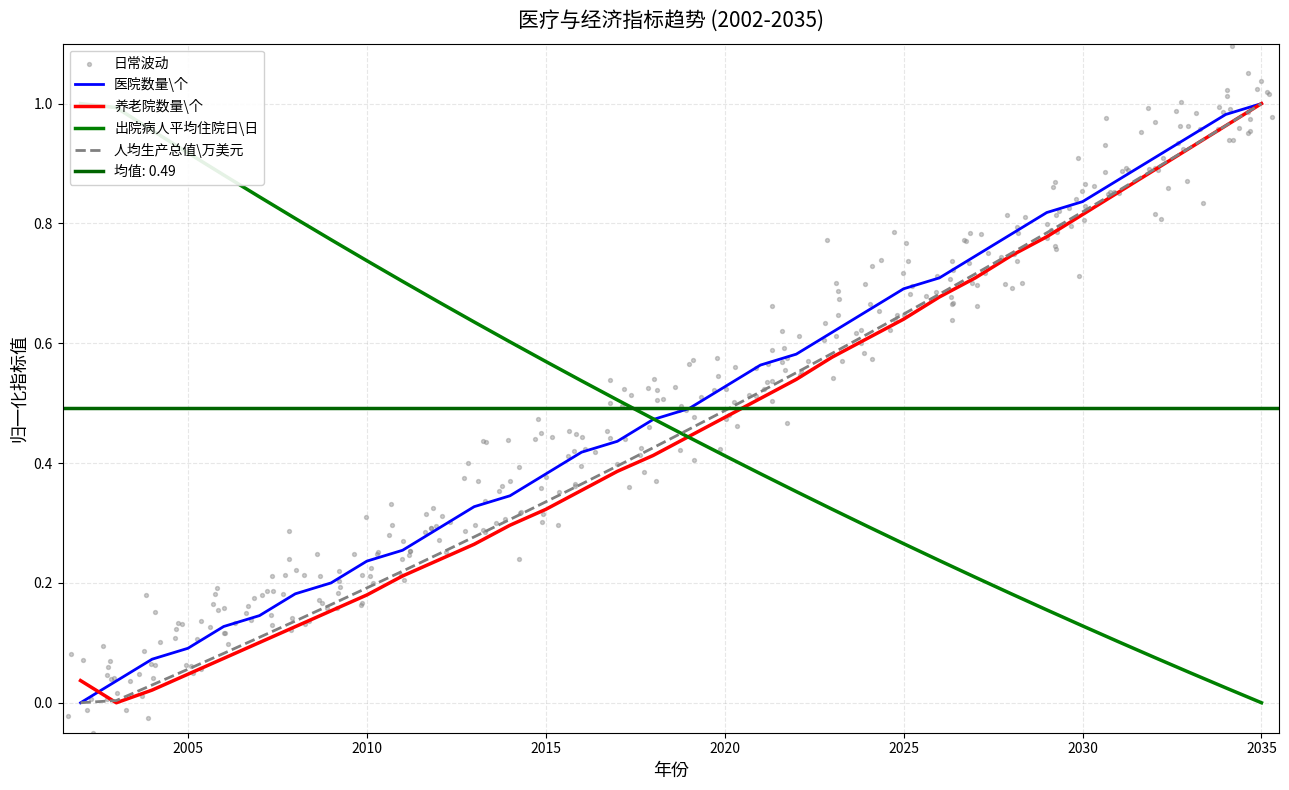

What is the total value across all series at 2002?

1.0